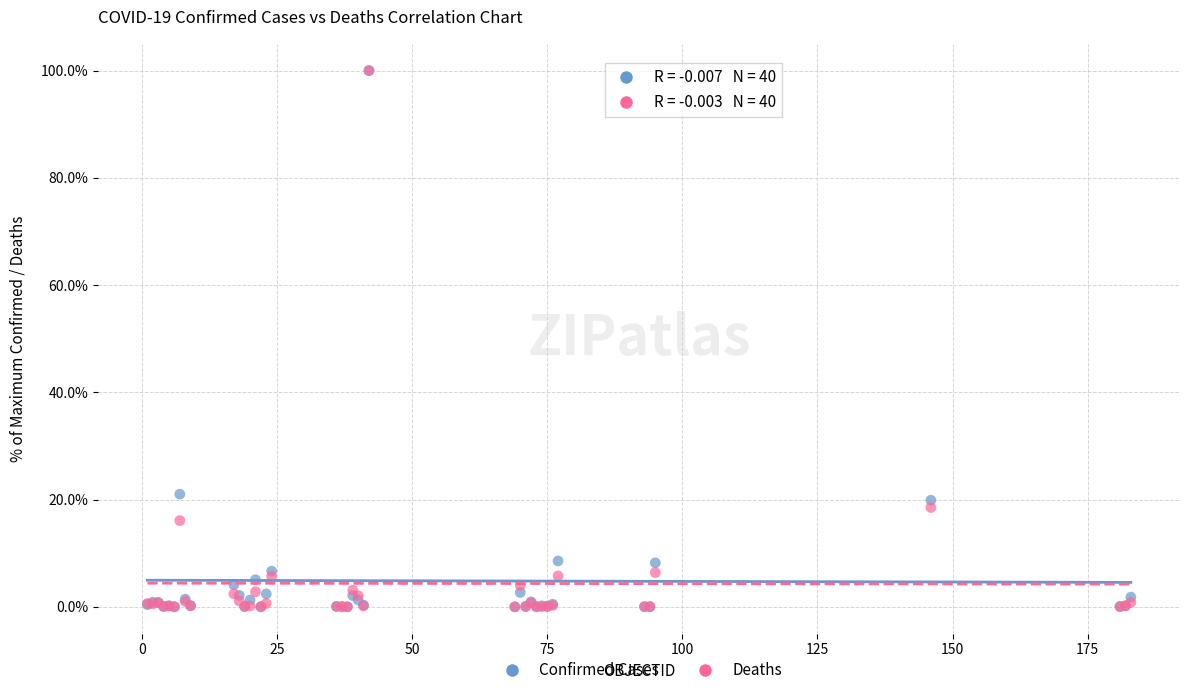

Across all series, what Y value is closest to 50?

21.0